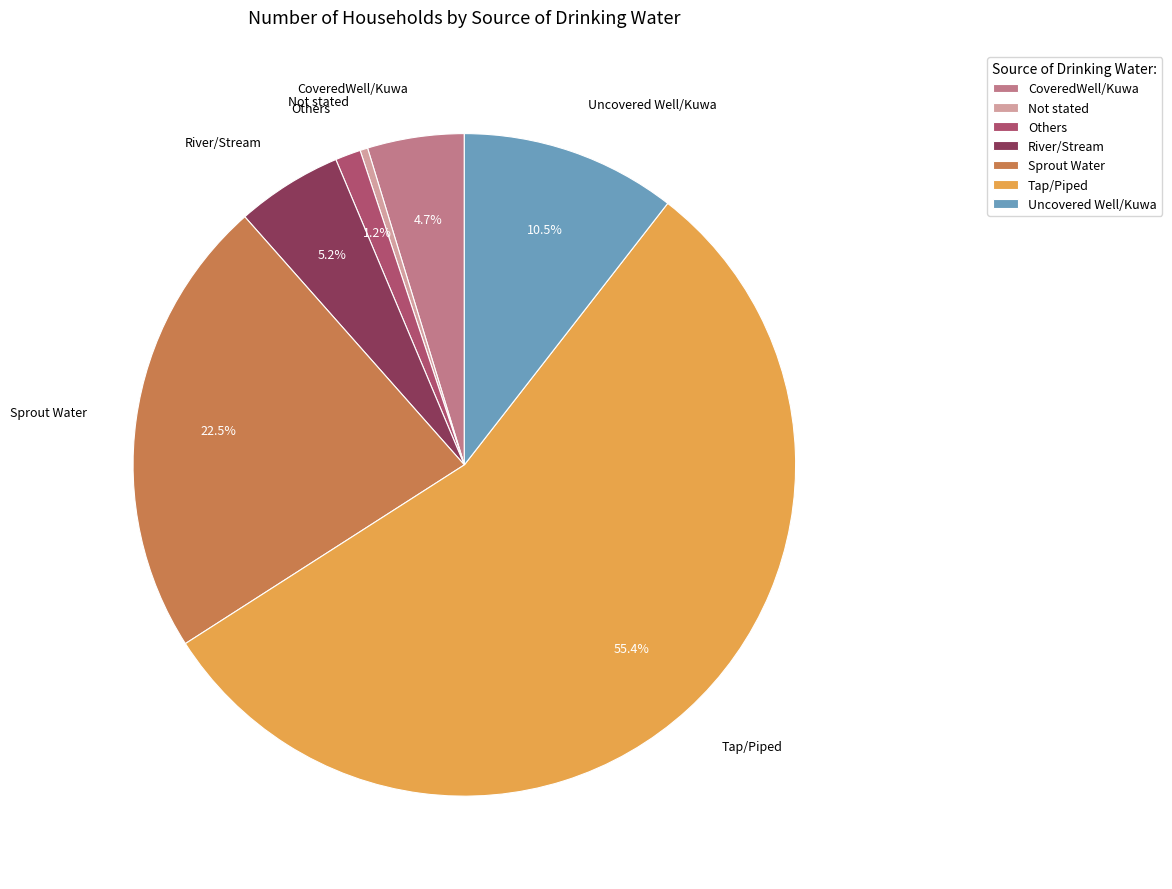

What is the largest slice in the pie chart?

Tap/Piped